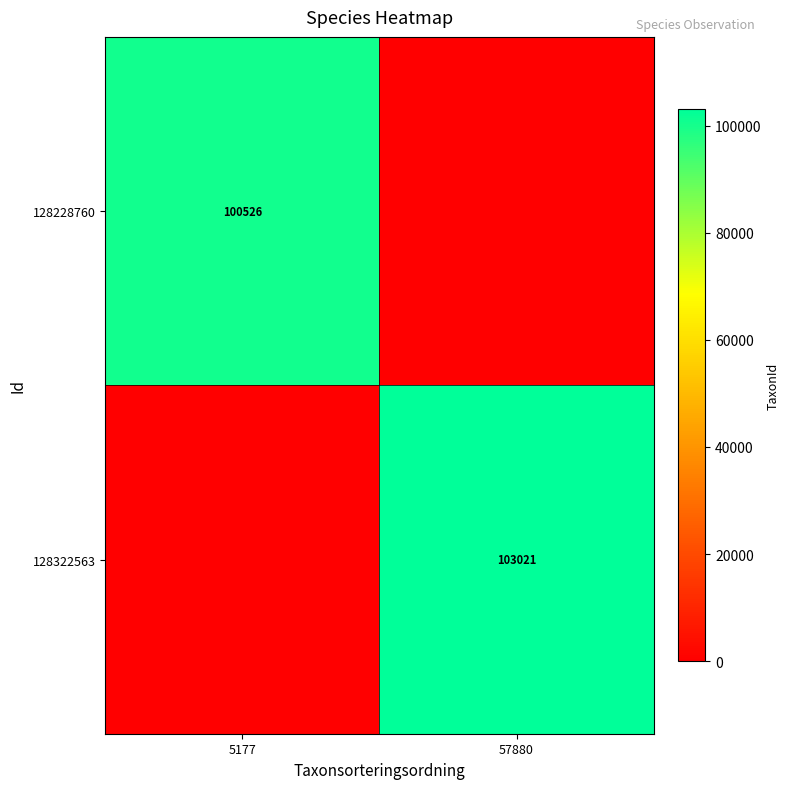

What is the total value across all series at 57880?

103021